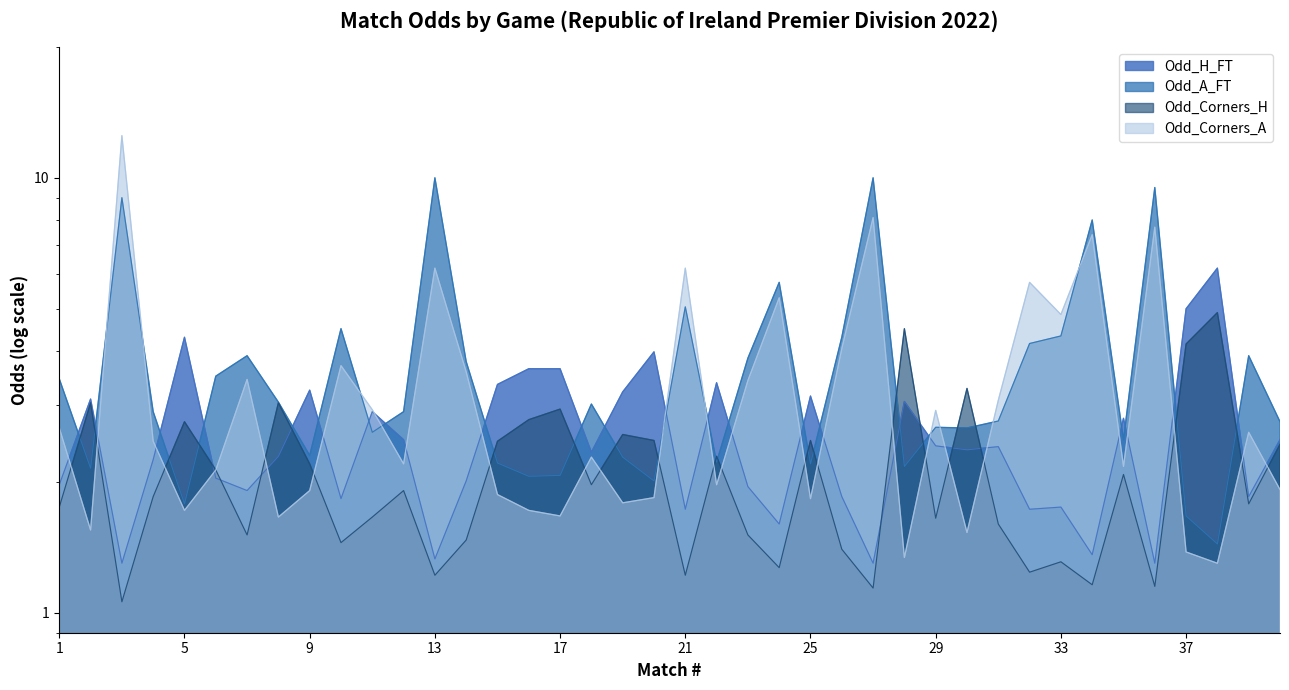

The value of Odd_H_FT at 24 is 1.6. True or false?

True